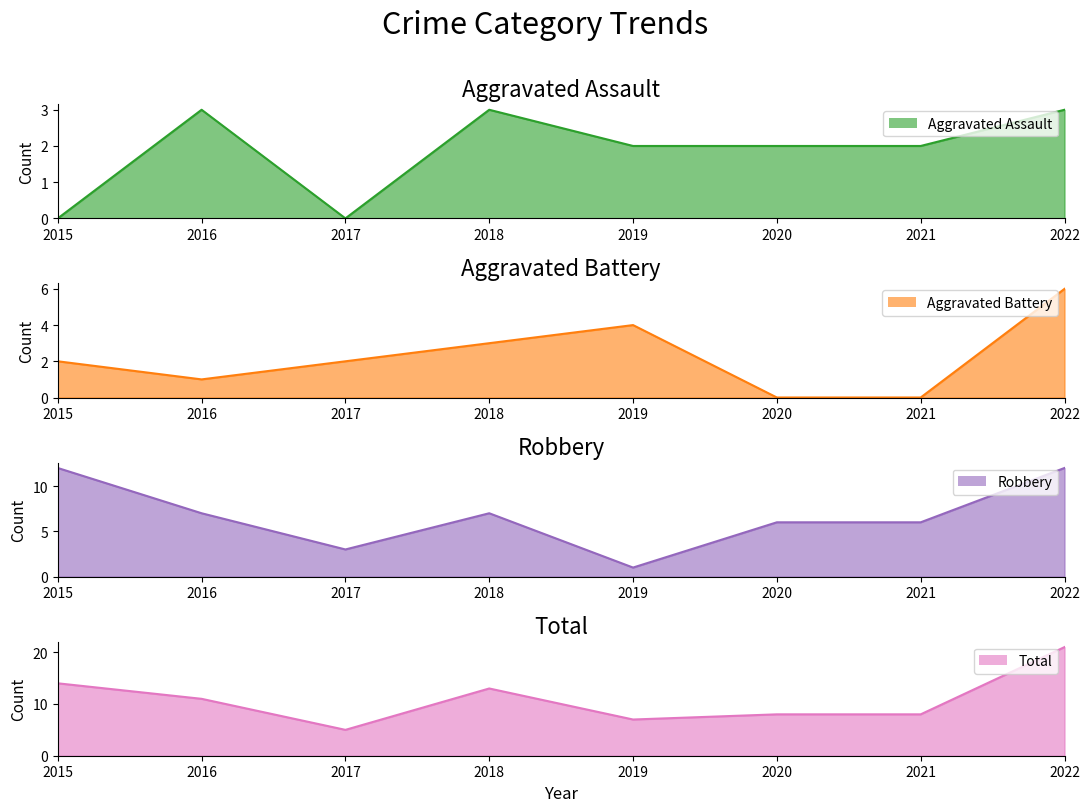

After their last crossing, which series has the higher values: Aggravated Assault or Aggravated Battery?

Aggravated Battery